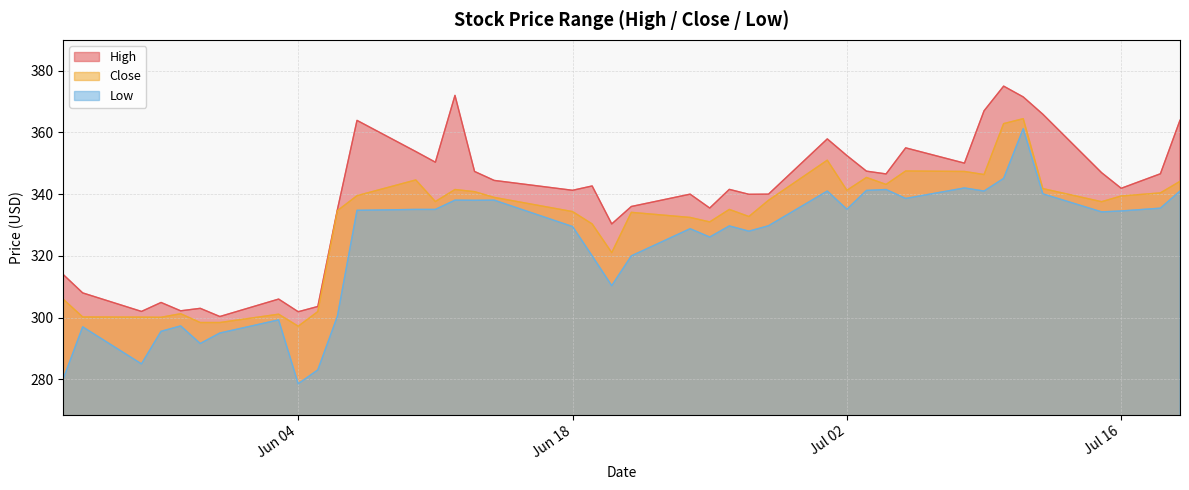

True or false: Close and Low intersect in this chart.

False